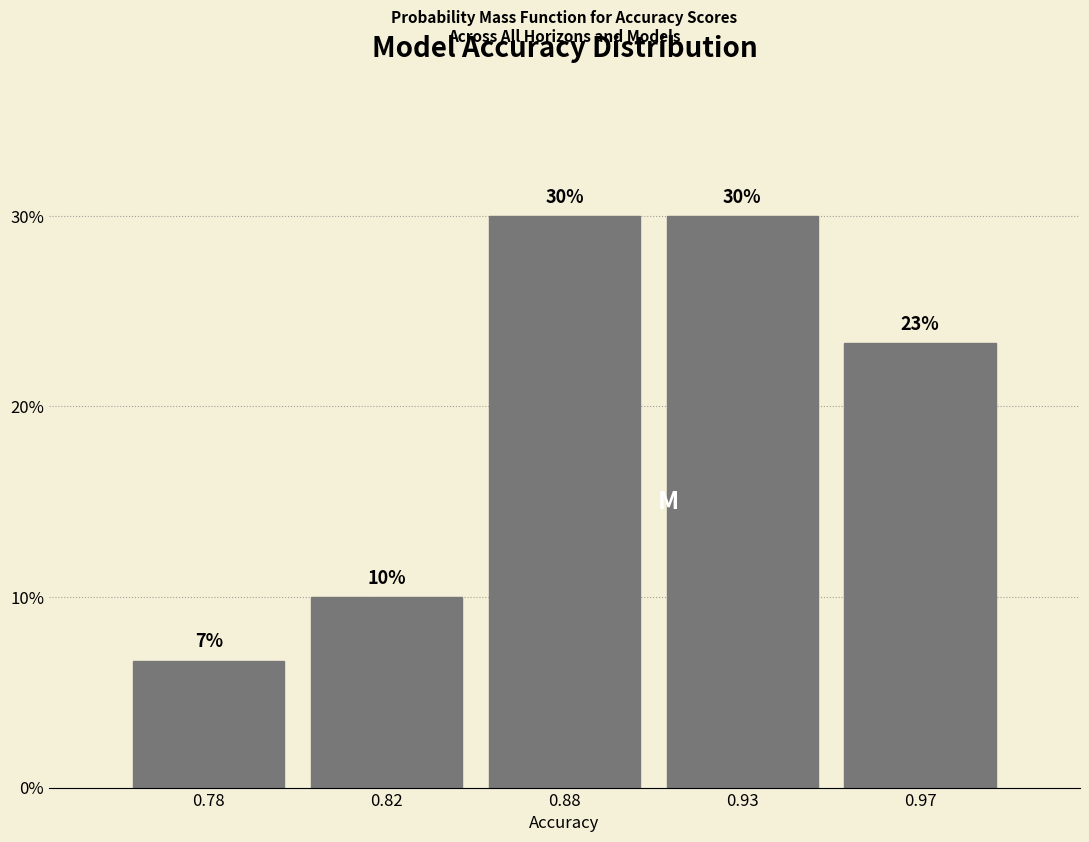

What is the average value?

20.0